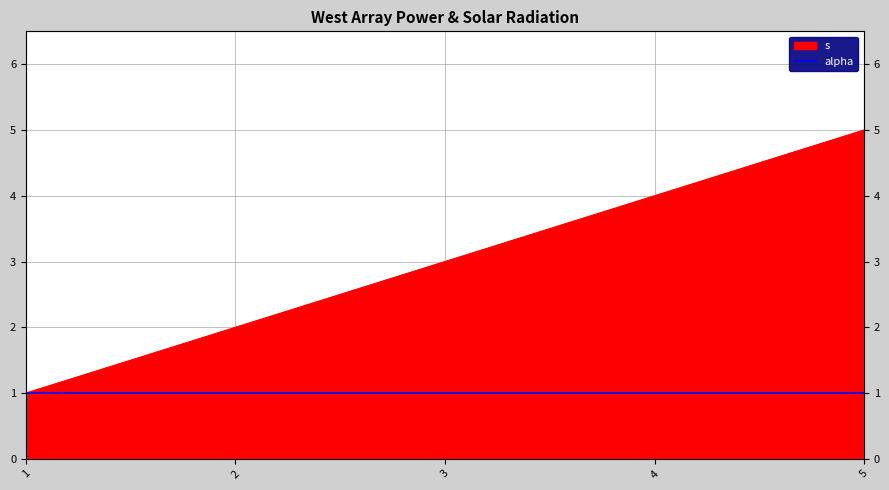

True or false: s (right) and alpha cross at least once.

False